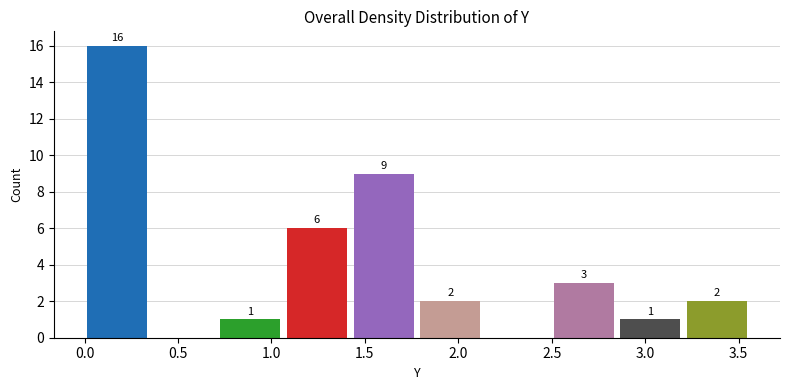

Which range on the x-axis has the tallest bar?

0.00 to 0.35